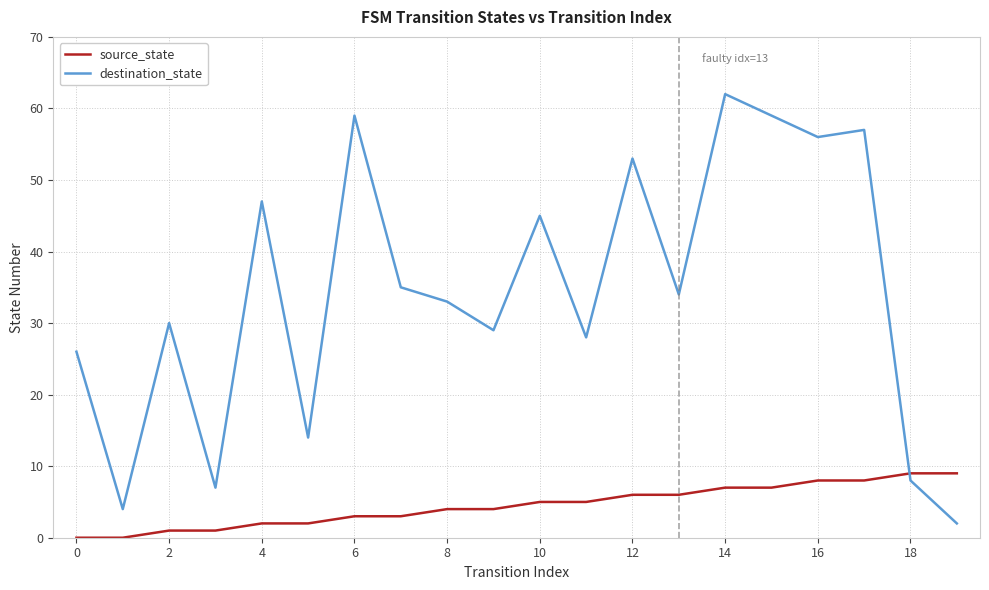

List the series in order of their overall mean, highest first.

destination_state, source_state